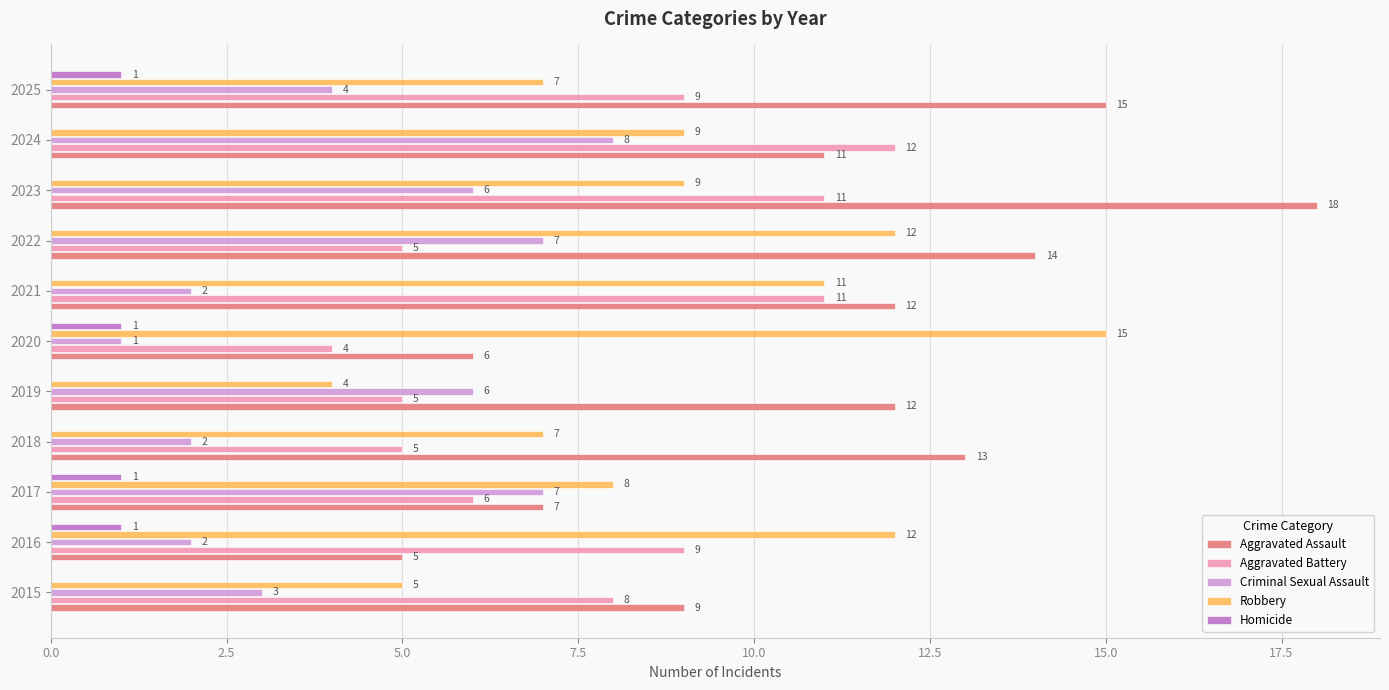

Which series has the widest spread of values?

Aggravated Assault